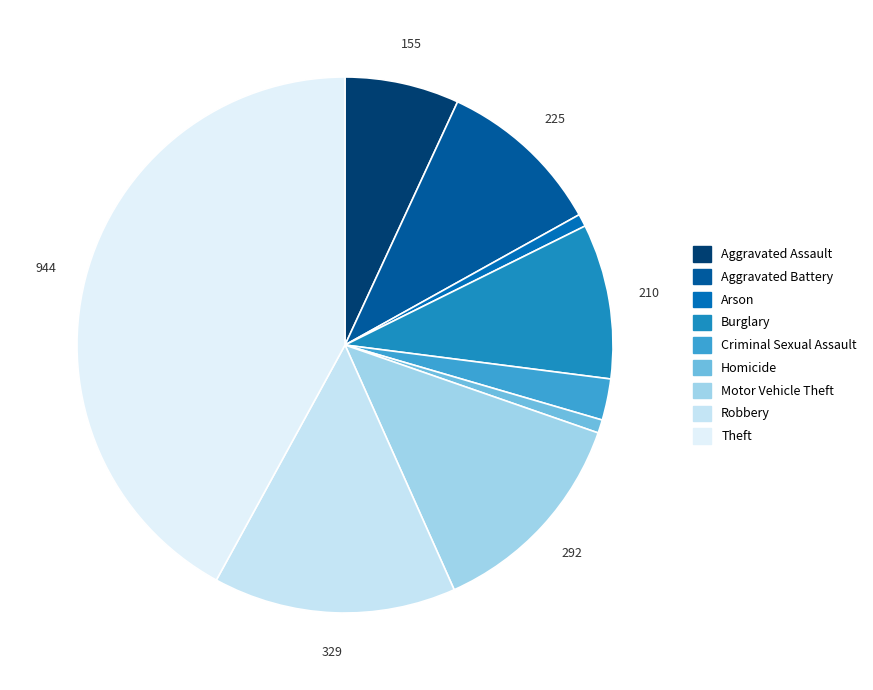

Rank the categories by value from highest to lowest.

Theft, Robbery, Motor Vehicle Theft, Aggravated Battery, Burglary, Aggravated Assault, Criminal Sexual Assault, Homicide, Arson